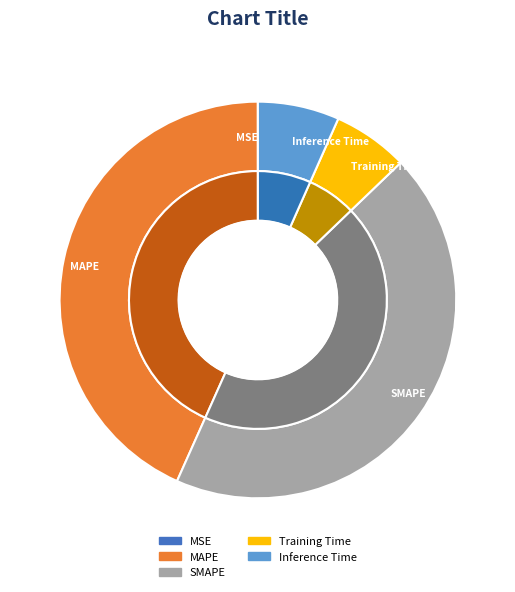

To the nearest percent, what percentage of the pie is MAPE?

43%